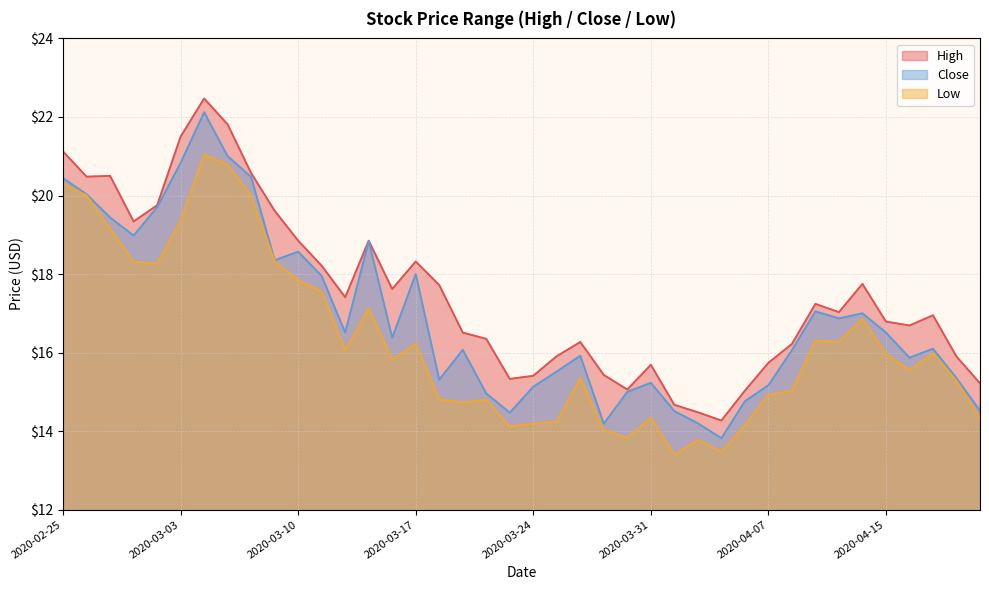

What is the total value across all series at 2020-03-25?

45.7